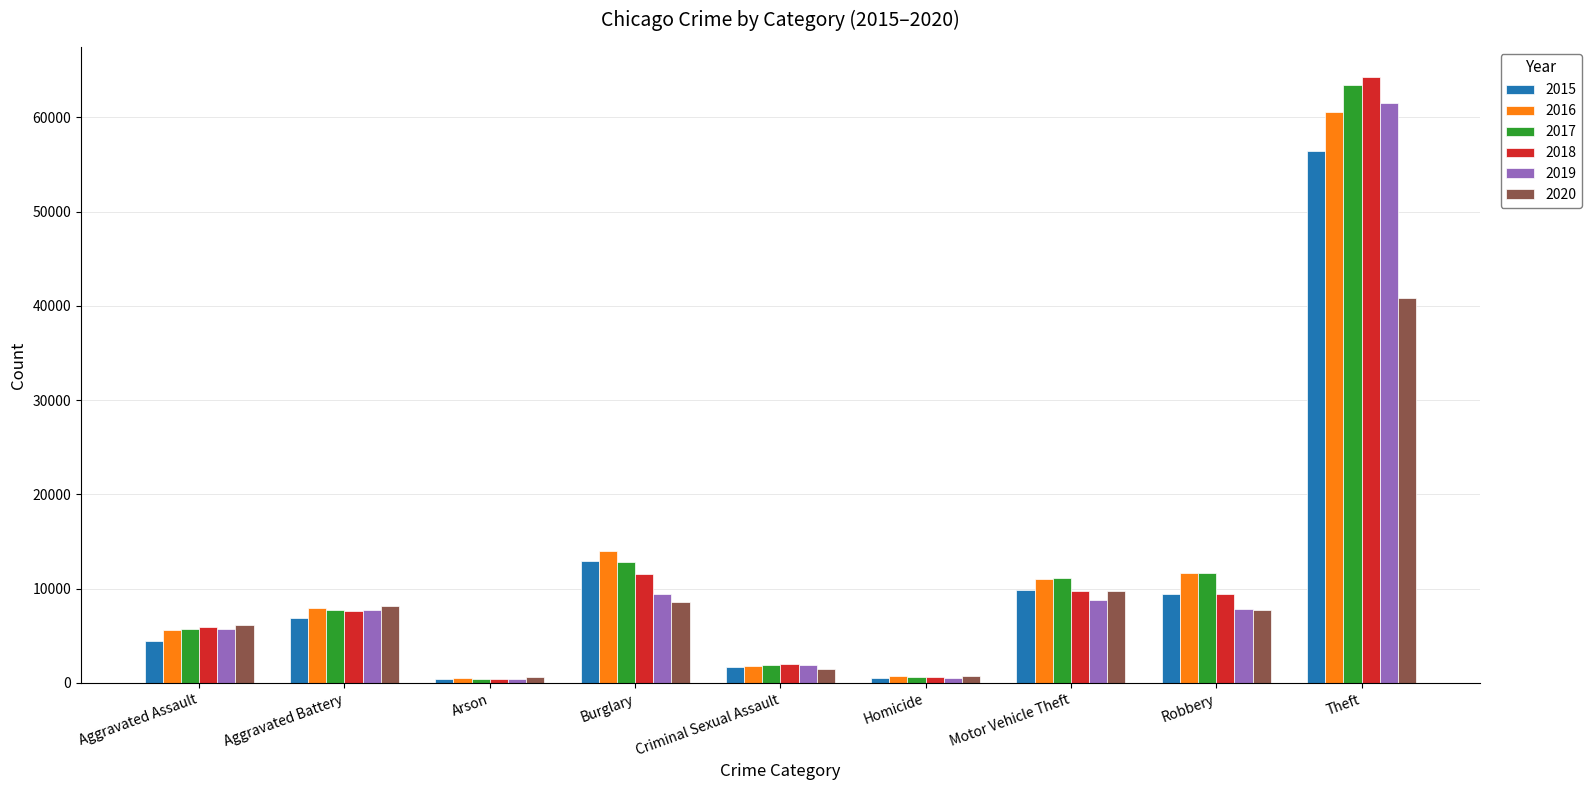

What position from the right is Criminal Sexual Assault?

5